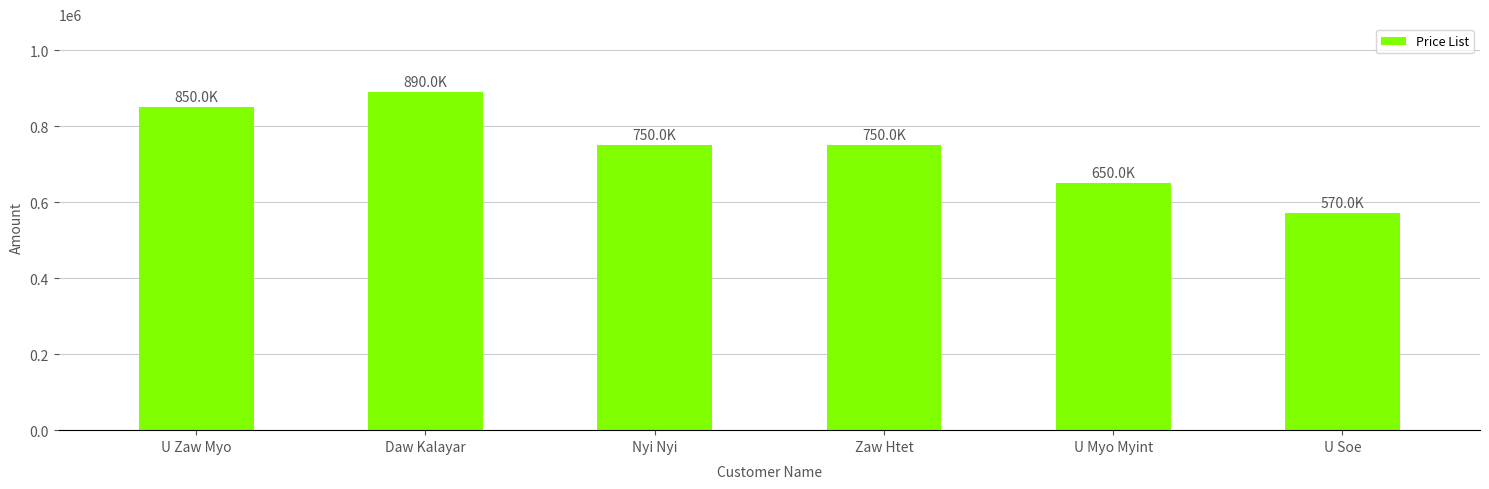

What is the change in value from Daw Kalayar to U Myo Myint?

-240000